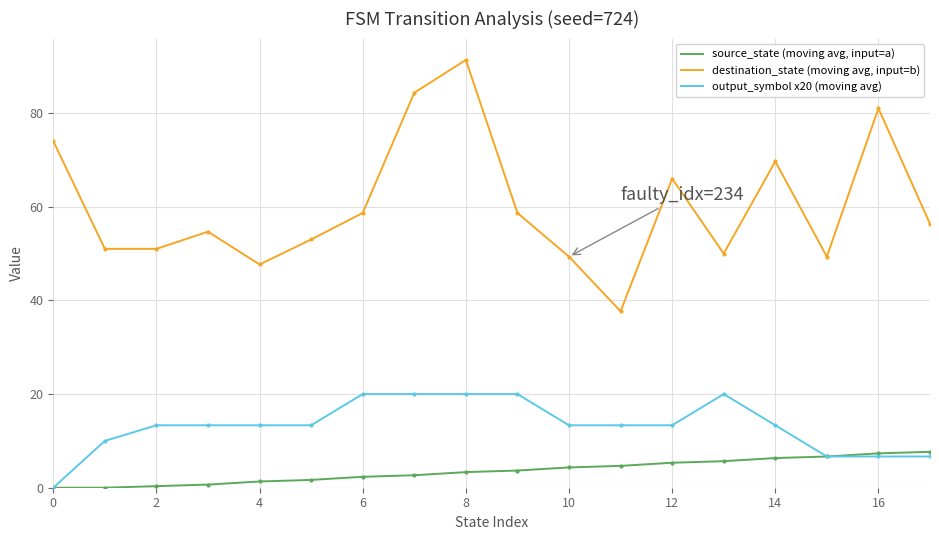

Which series has the largest total across all categories?

destination_state (moving avg, input=b)